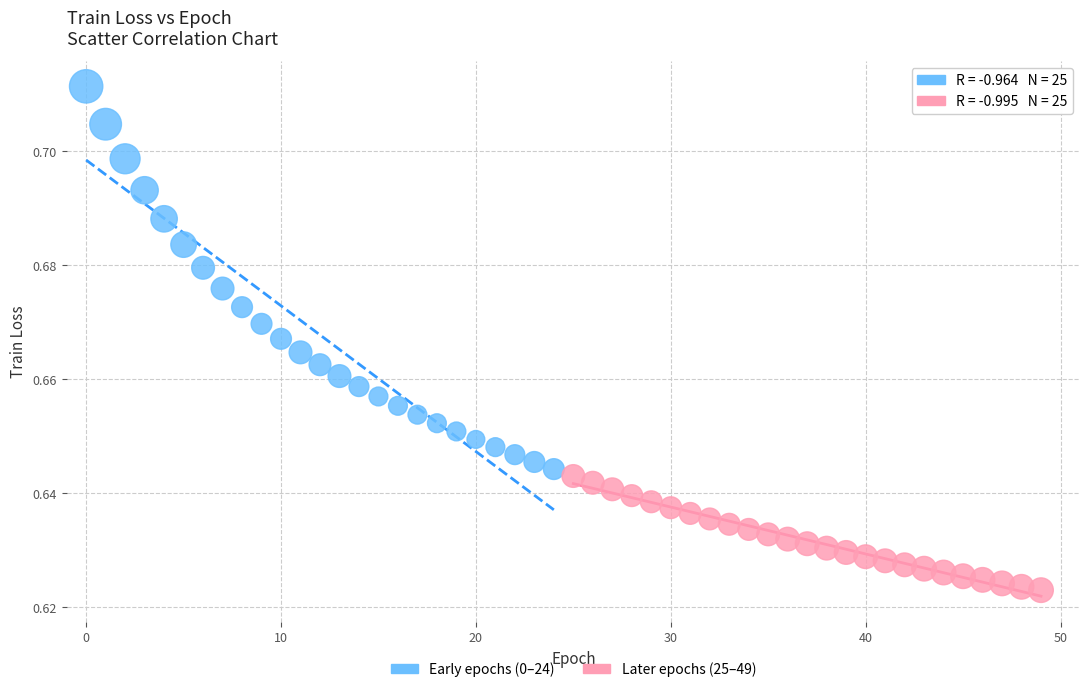

Which series has the largest Y range (max minus min)?

Early epochs (0–24)